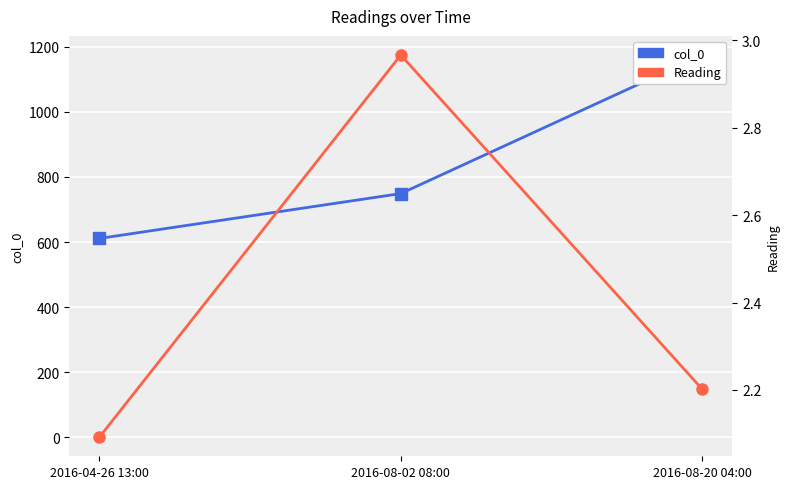

Which series has the largest range (max minus min)?

col_0